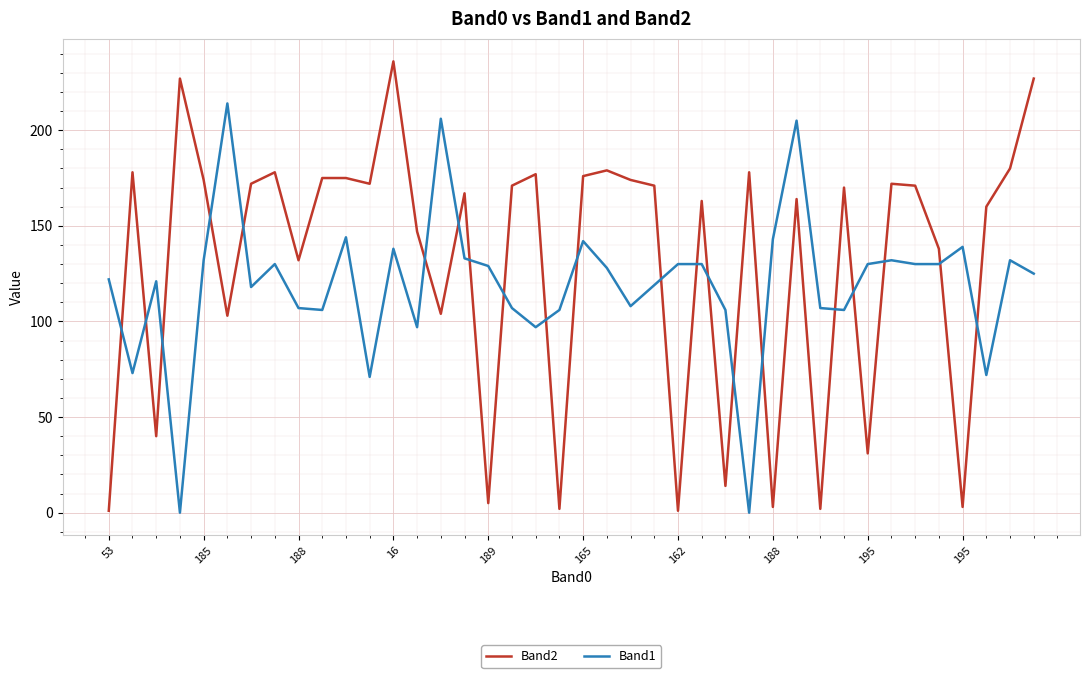

Which series ends up on top after the final intersection of Band1 and Band2?

Band2